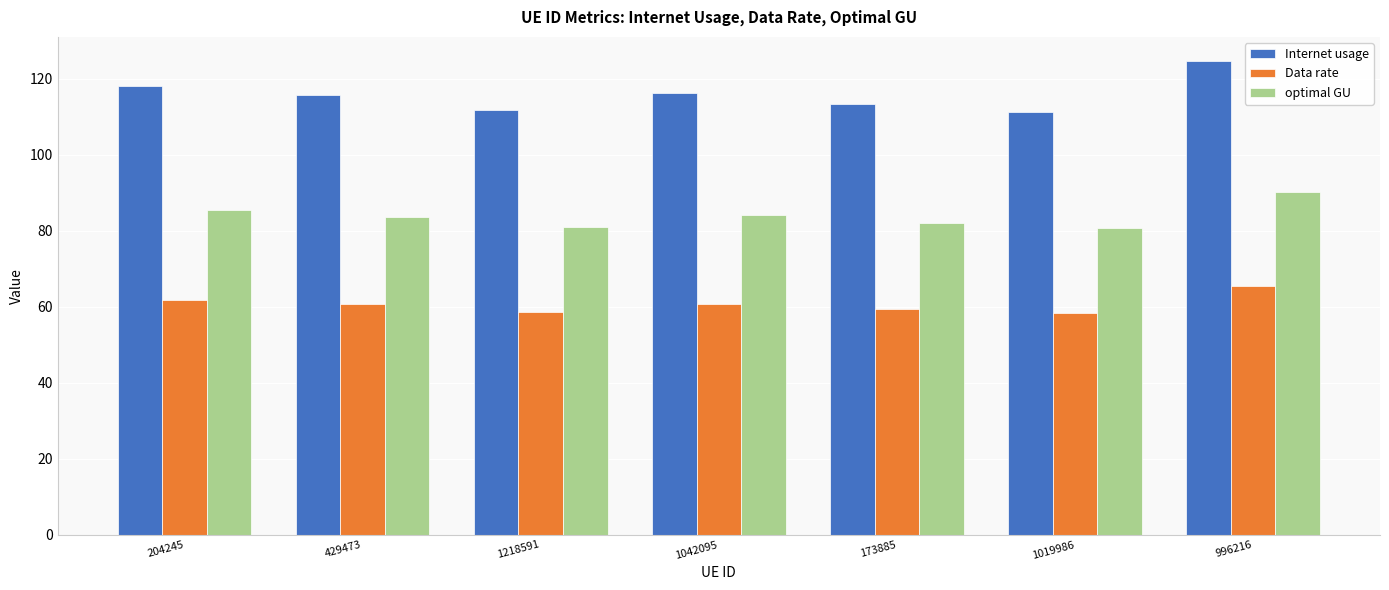

What is the difference between the highest and lowest values at 1042095?

55.3